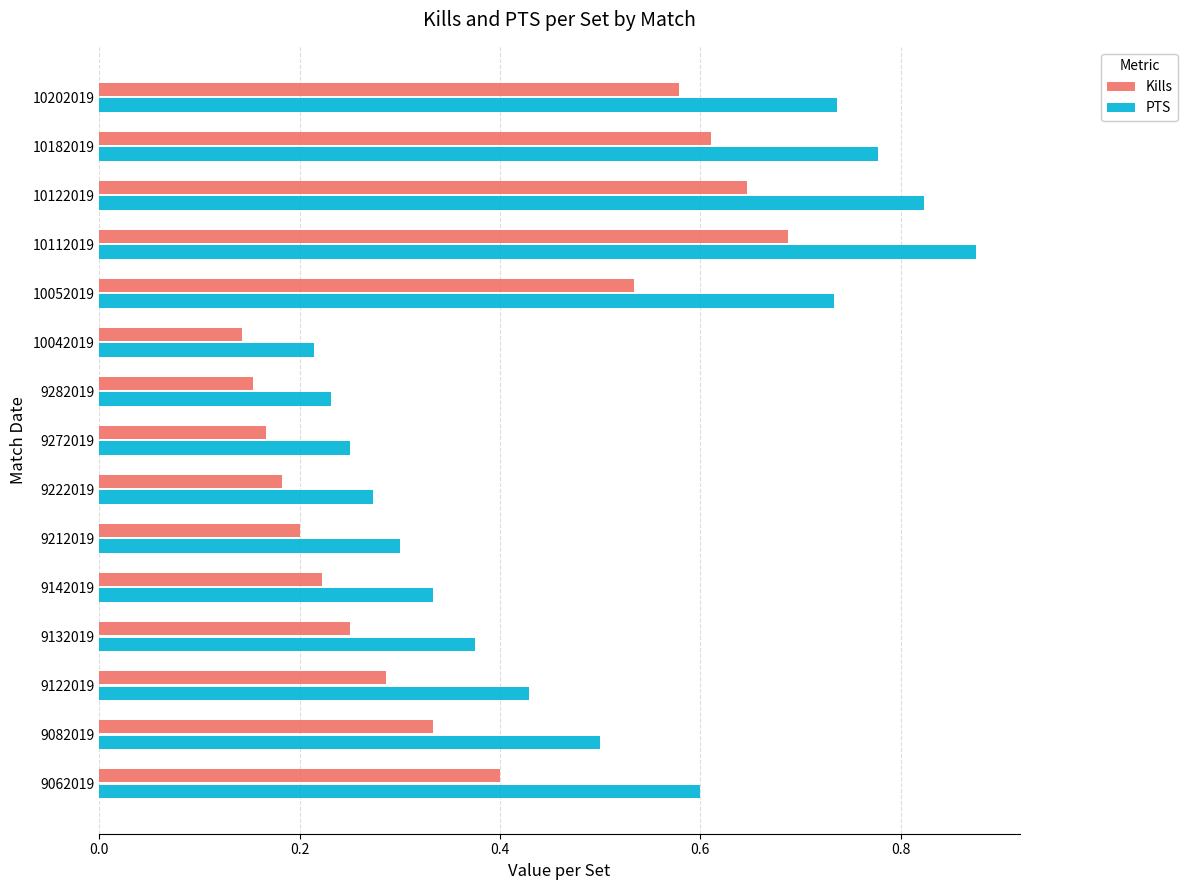

Count the Kills values in the range 0 to 1.

15